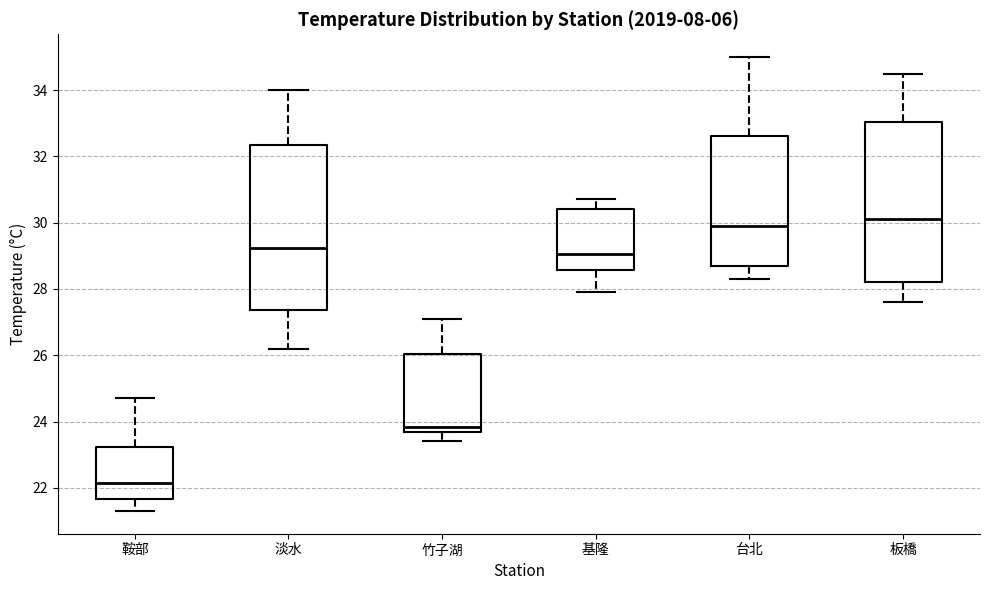

Where is the lower edge of the box for 基隆 on the y-axis? The values are not printed on the chart, so give them approximately, as read against the axis.

28.6